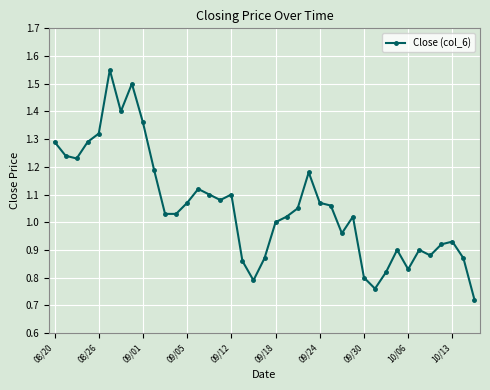

True or false: the data has more than 2 interior local peaks.

True